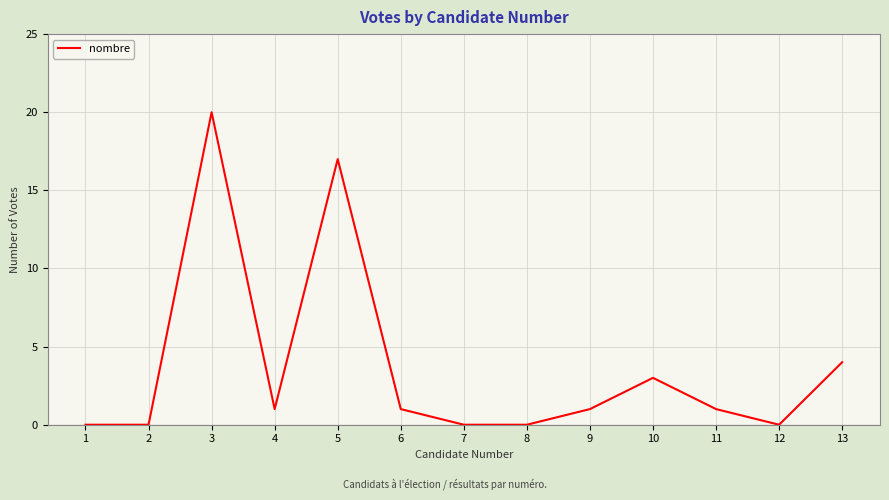

How many lines are shown in the chart?

1